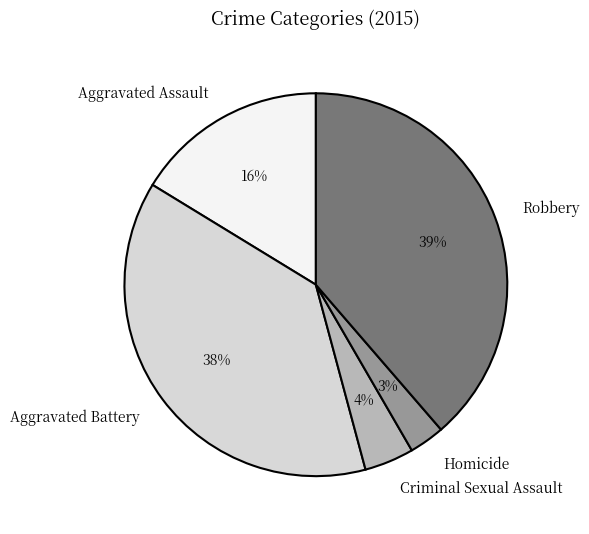

Between Homicide and Robbery, which is larger?

Robbery